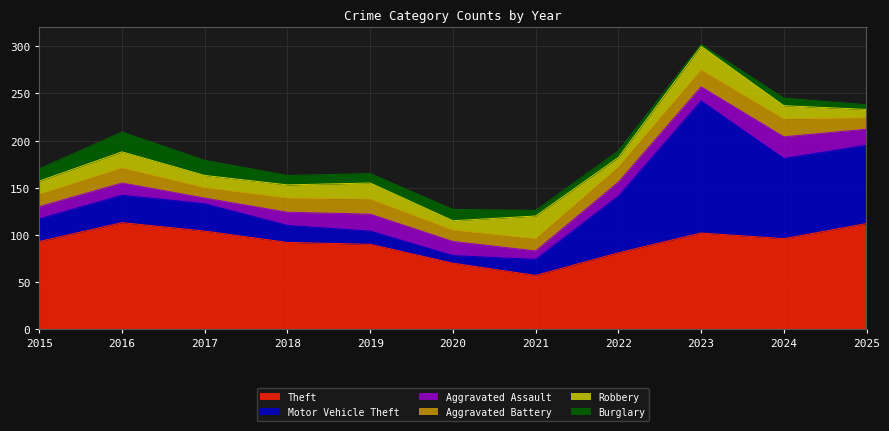

What is the minimum value shown in the chart?

2